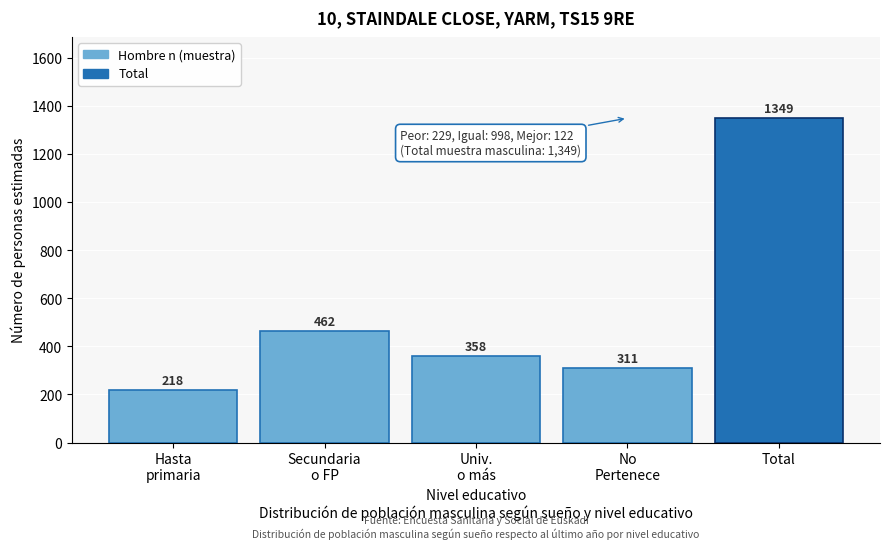

Reading right to left, transcribe all the data shown in this chart.

1349	311	358	462	218